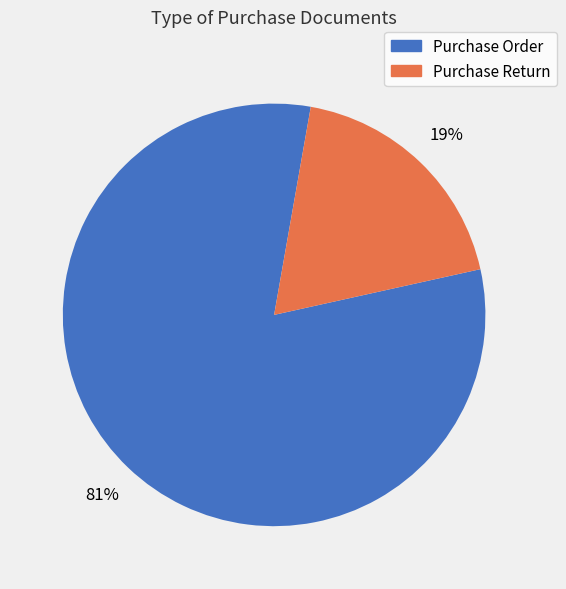

Do Purchase Order and Purchase Return together represent more than half of the pie?

Yes